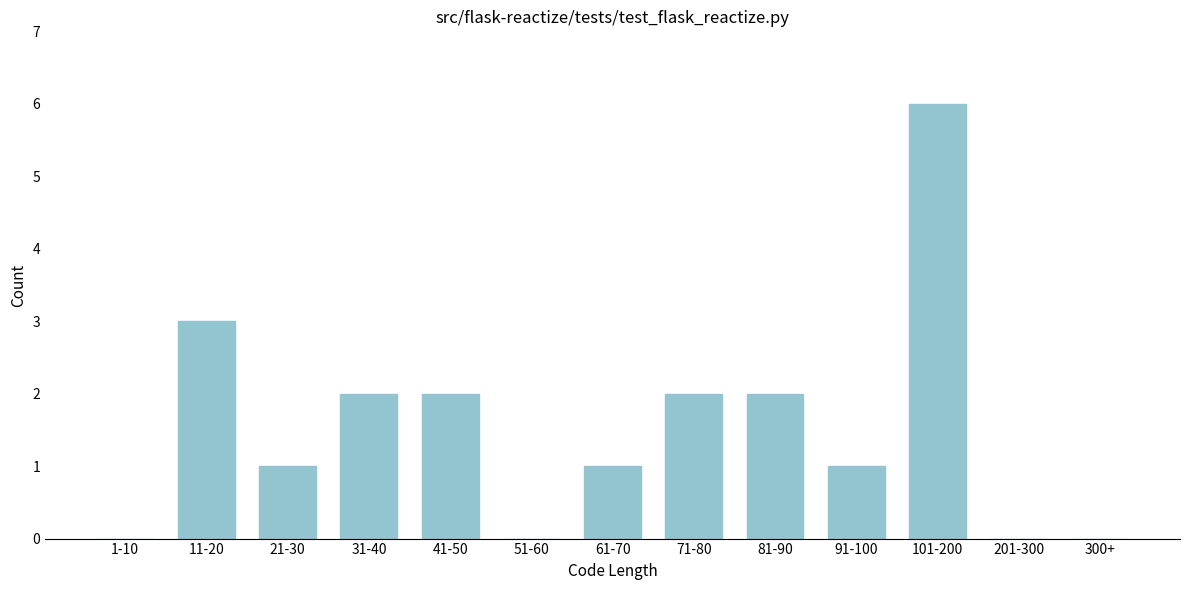

Reading left to right, what are all the values shown in this chart?

1-10=0	11-20=3	21-30=1	31-40=2	41-50=2	51-60=0	61-70=1	71-80=2	81-90=2	91-100=1	101-200=6	201-300=0	300+=0